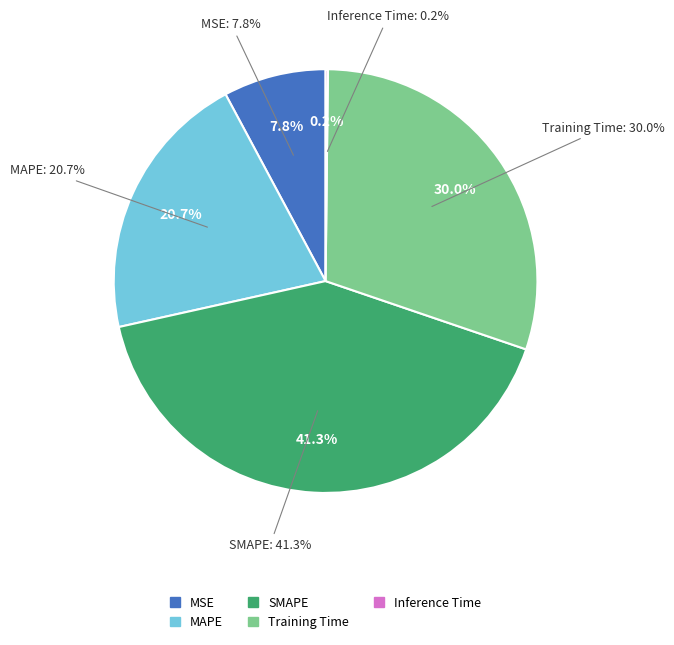

What percentage is the SMAPE slice, to the nearest percent?

41%